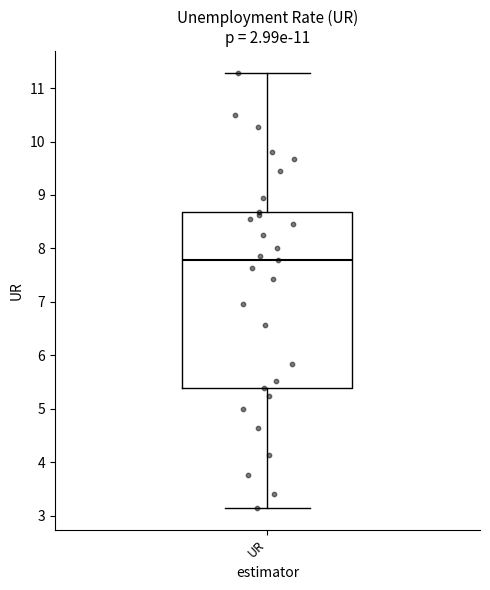

Where does the median line of the box for UR sit on the y-axis? The values are not printed on the chart, so give them approximately, as read against the axis.

7.8